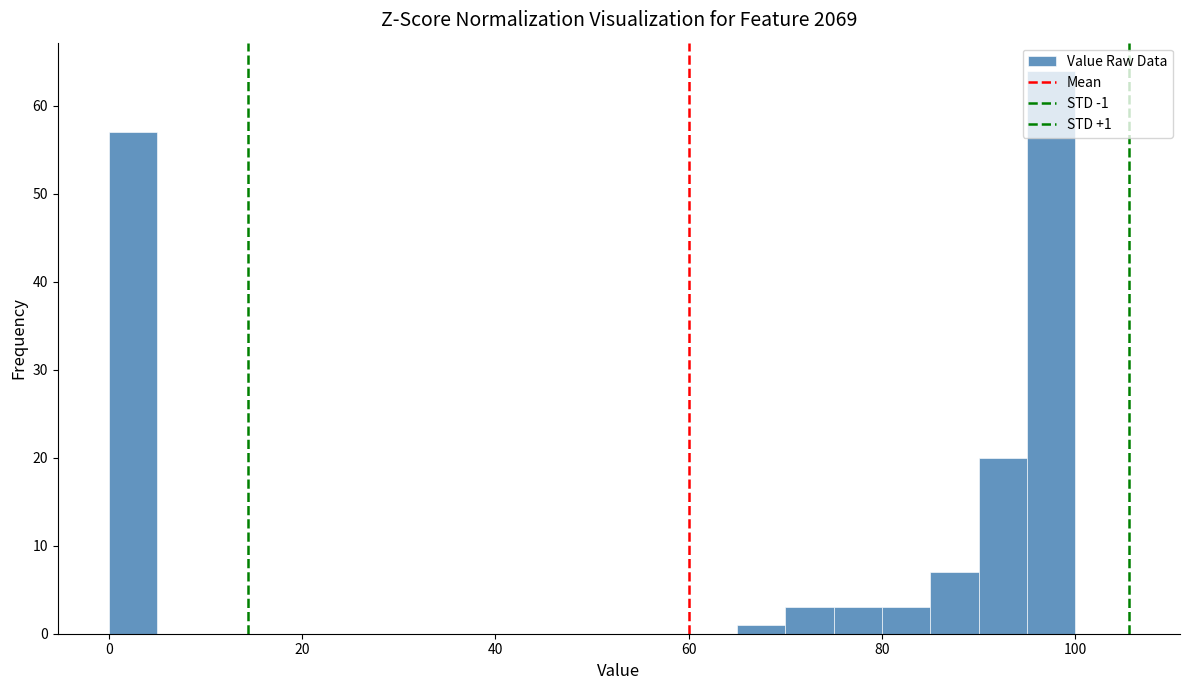

Around what value on the x-axis is the tallest bar? Give the approximate position of its centre, as read against the axis.

98